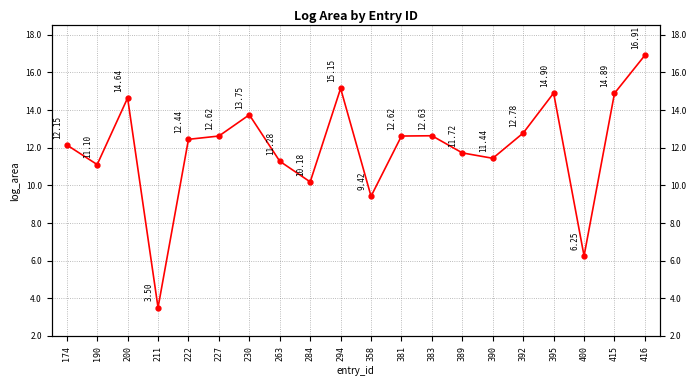

What is the value of the 16th point from the left?

12.8